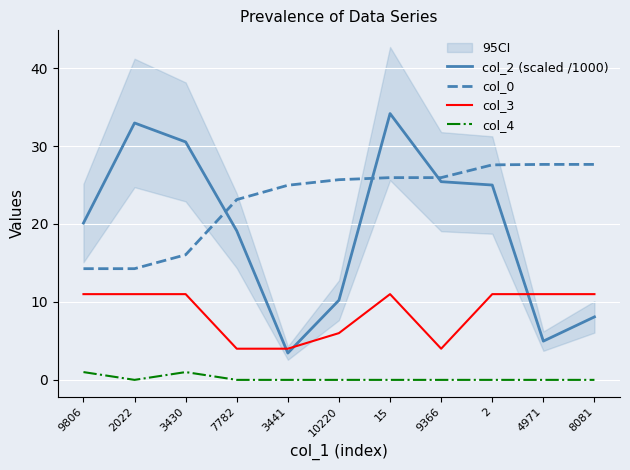

Reading right to left, extract all data points from this chart.

col_2 (scaled /1000): 8081=8.1	4971=5.0	2=25.0	9366=25.4	15=34.2	10220=10.2	3441=3.4	7782=19.1	3430=30.5	2022=33.0	9806=20.1
col_0: 8081=27.6	4971=27.6	2=27.6	9366=25.9	15=25.9	10220=25.7	3441=25.0	7782=23.1	3430=16.1	2022=14.3	9806=14.3
col_3: 8081=11.0	4971=11.0	2=11.0	9366=4.0	15=11.0	10220=6.0	3441=4.0	7782=4.0	3430=11.0	2022=11.0	9806=11.0
col_4: 8081=0.0	4971=0.0	2=0.0	9366=0.0	15=0.0	10220=0.0	3441=0.0	7782=0.0	3430=1.0	2022=0.0	9806=1.0